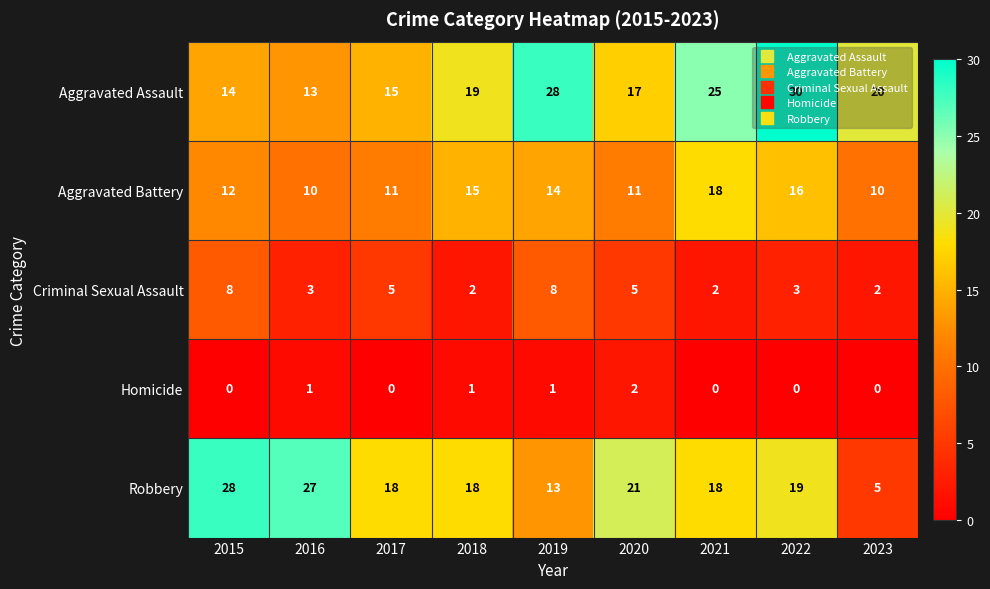

How many categories are shown in the chart?

9